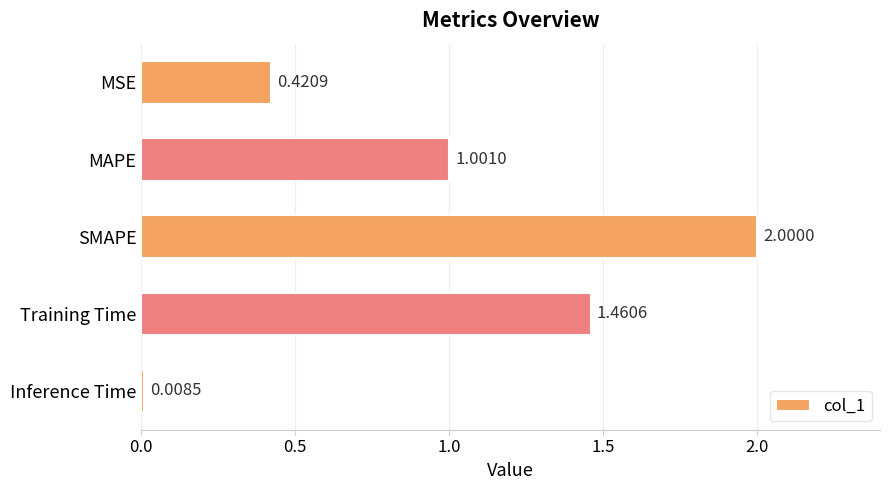

Rank the categories by value from highest to lowest.

SMAPE, Training Time, MAPE, MSE, Inference Time